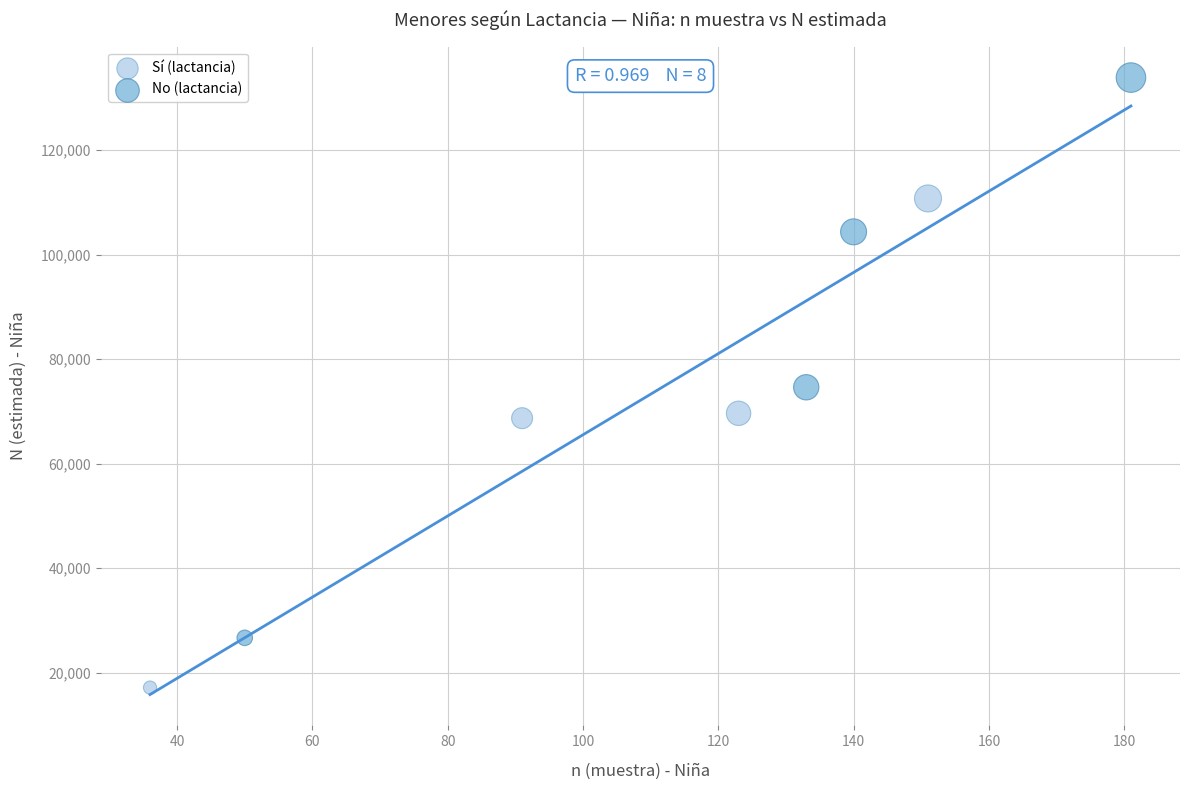

Which series reaches the minimum Y coordinate?

Sí (lactancia)